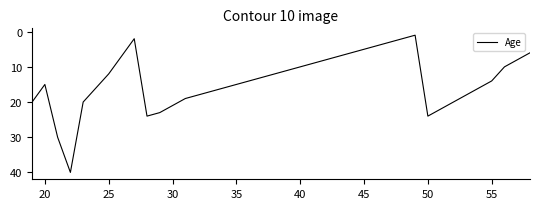

What is the difference between the maximum and minimum values?

39